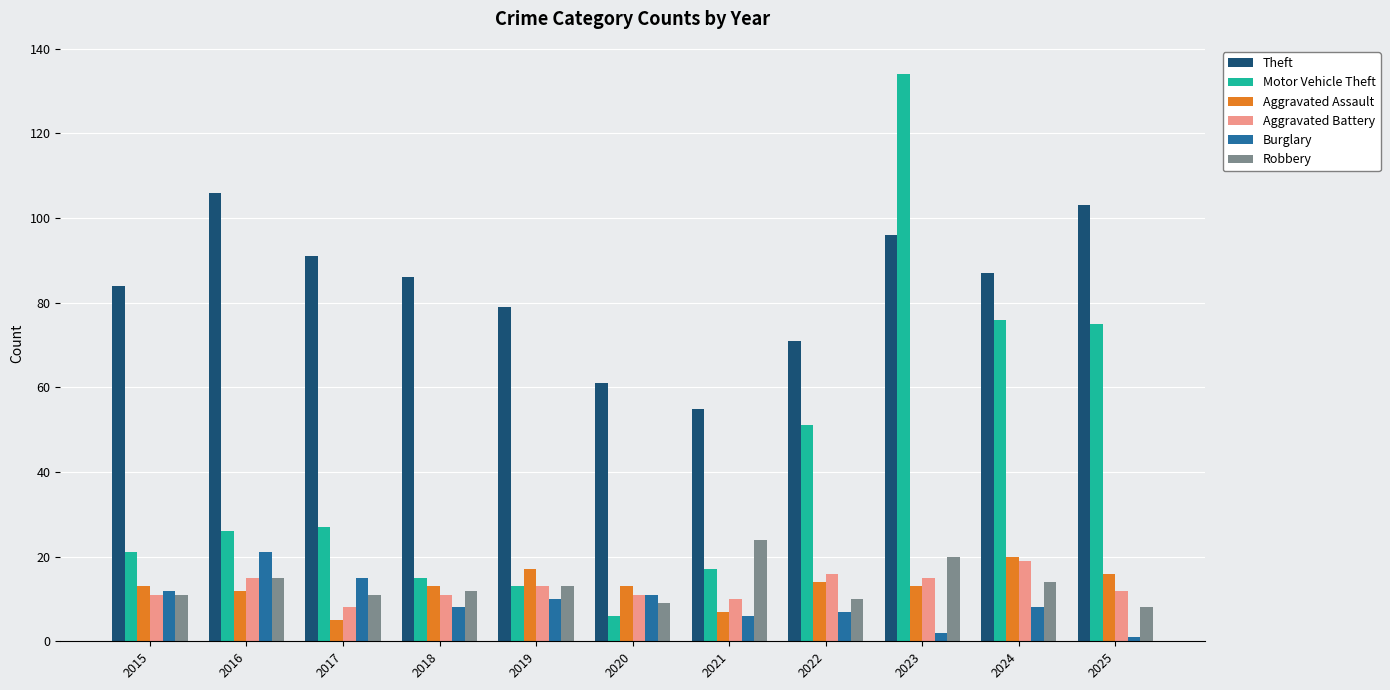

How many distinct data groups are displayed?

6